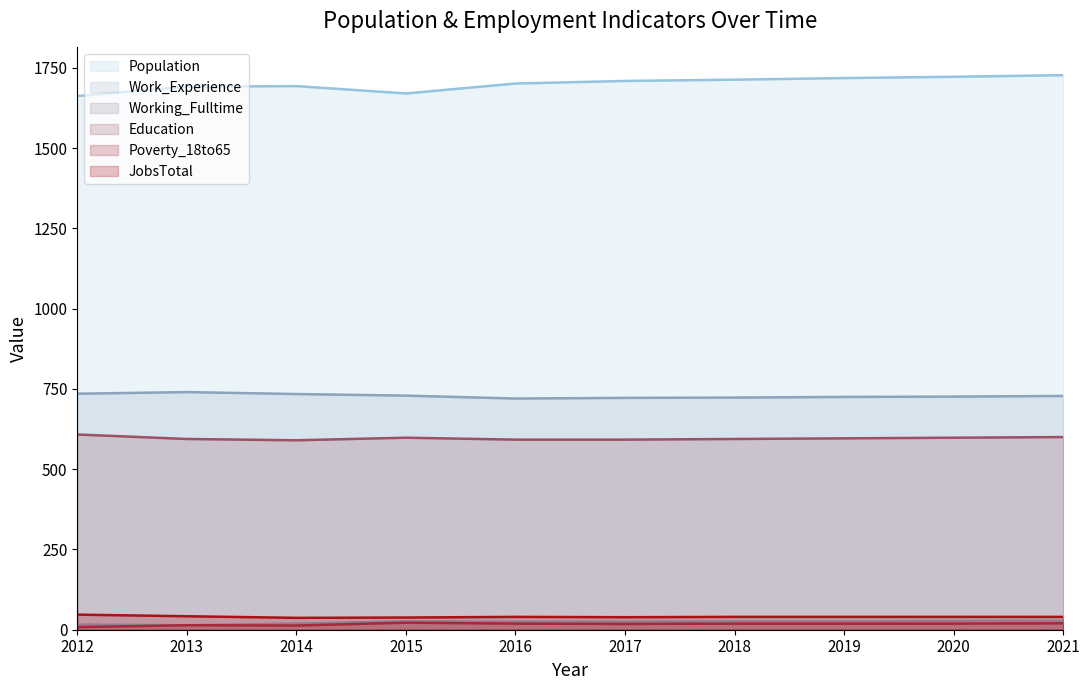

True or false: Education and JobsTotal intersect in this chart.

False